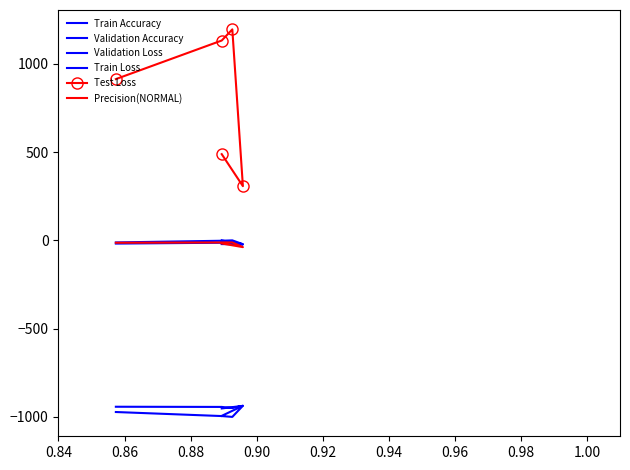

True or false: Train Loss has more than 0 interior local peaks.

True